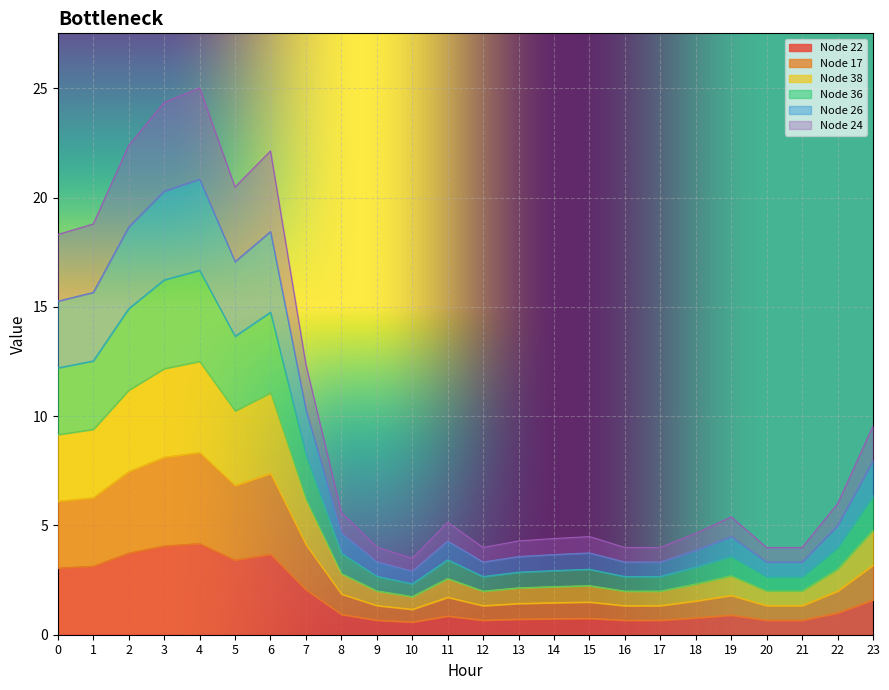

How many categories are shown in the chart?

24